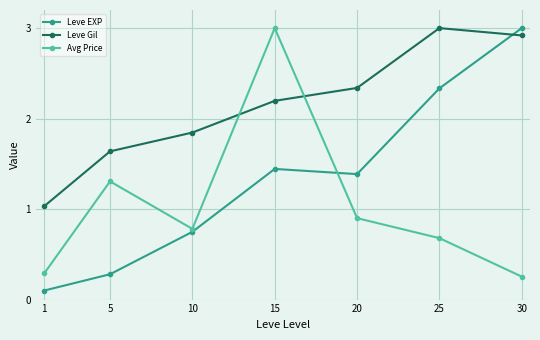

Which series changed the most between 20 and 30?

Leve EXP